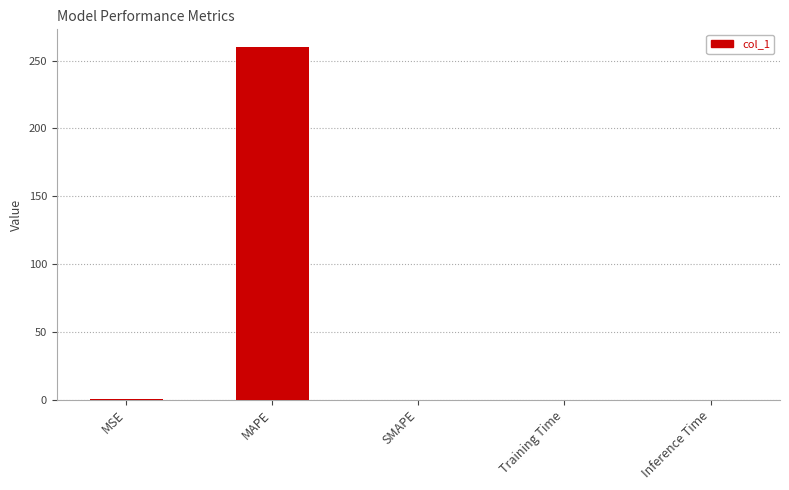

What is the sum of all values?

260.1